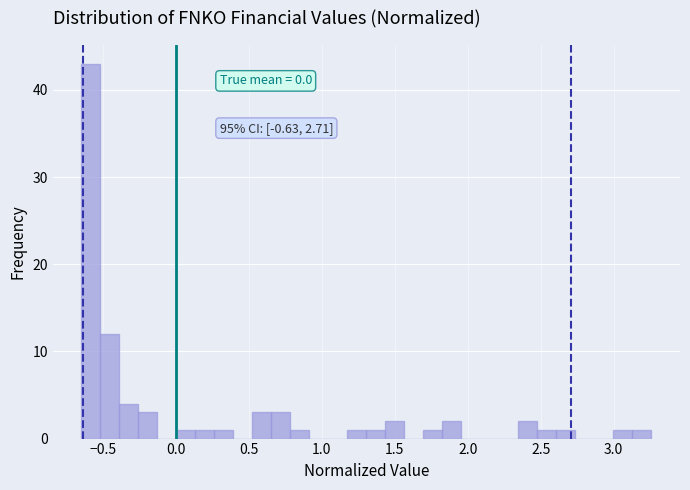

Around what value on the x-axis is the tallest bar? Give the approximate position of its centre, as read against the axis.

-0.60